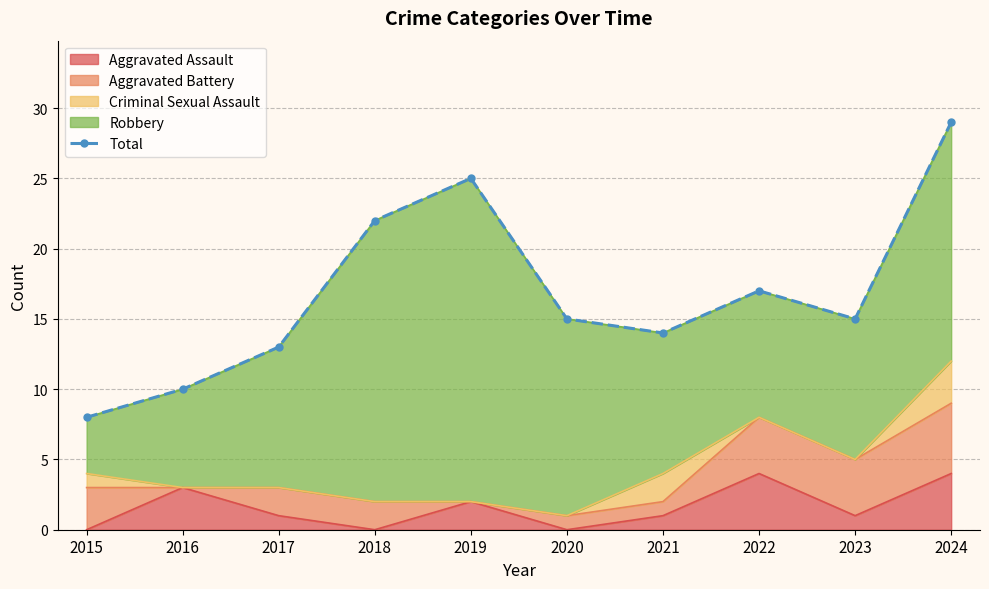

Between 2023 and 2017, which is larger?

2023